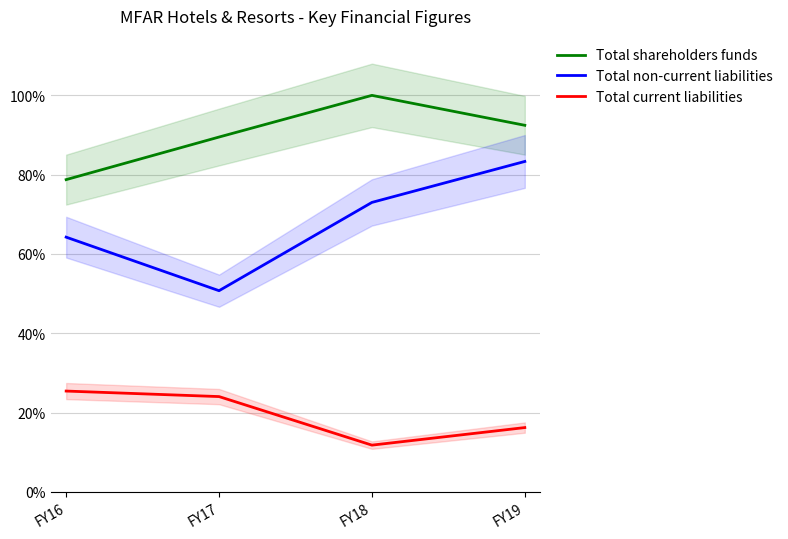

Which series has the largest total across all categories?

Total shareholders funds